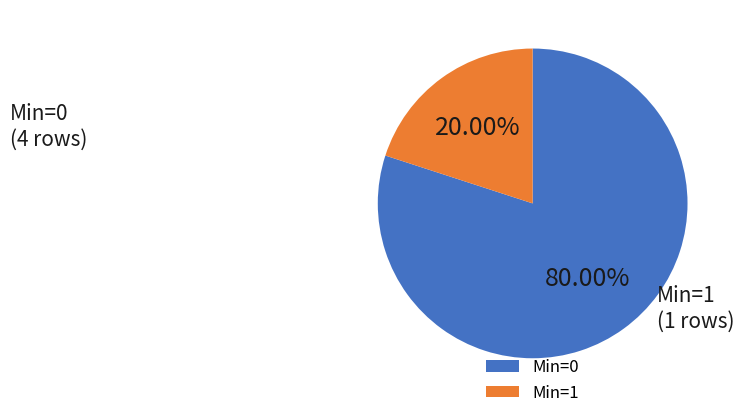

Is there any slice that represents more than half of the pie?

Yes